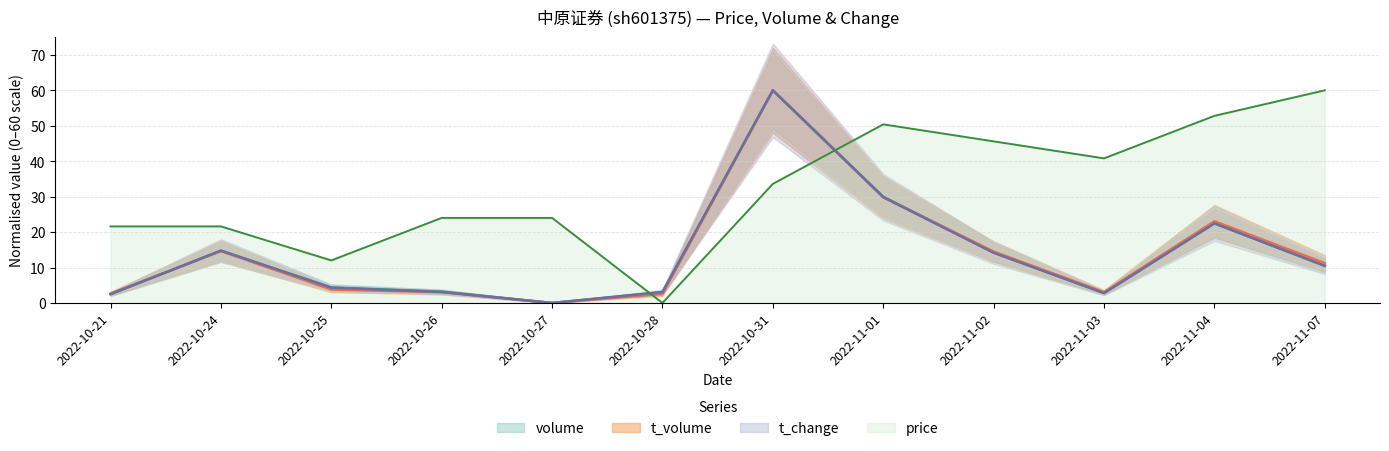

True or false: volume and price cross at least once.

True